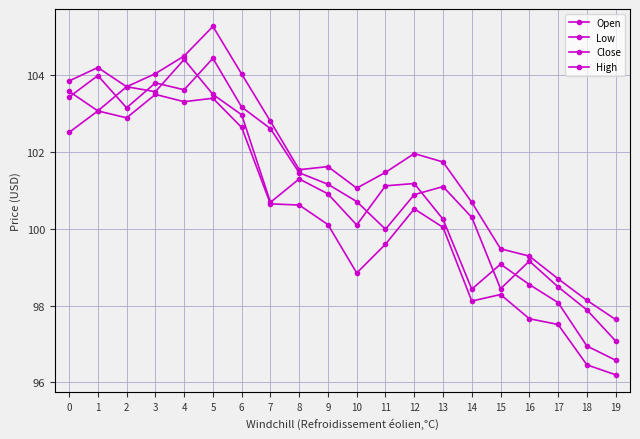

True or false: Open has a value of 103.7 at 2.

True